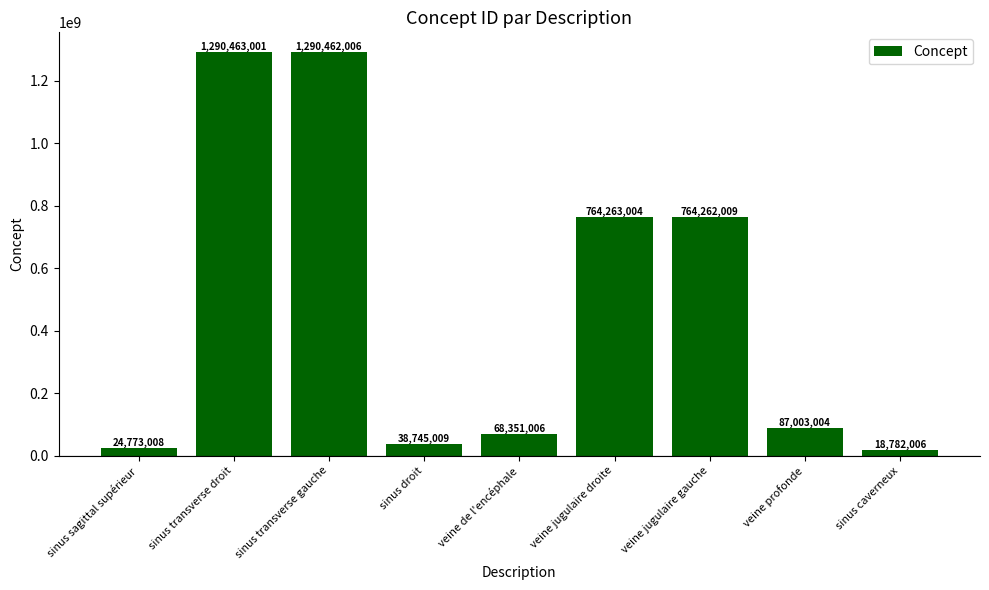

Reading left to right, transcribe all the data shown in this chart.

24773008	1290463001	1290462006	38745009	68351006	764263004	764262009	87003004	18782006